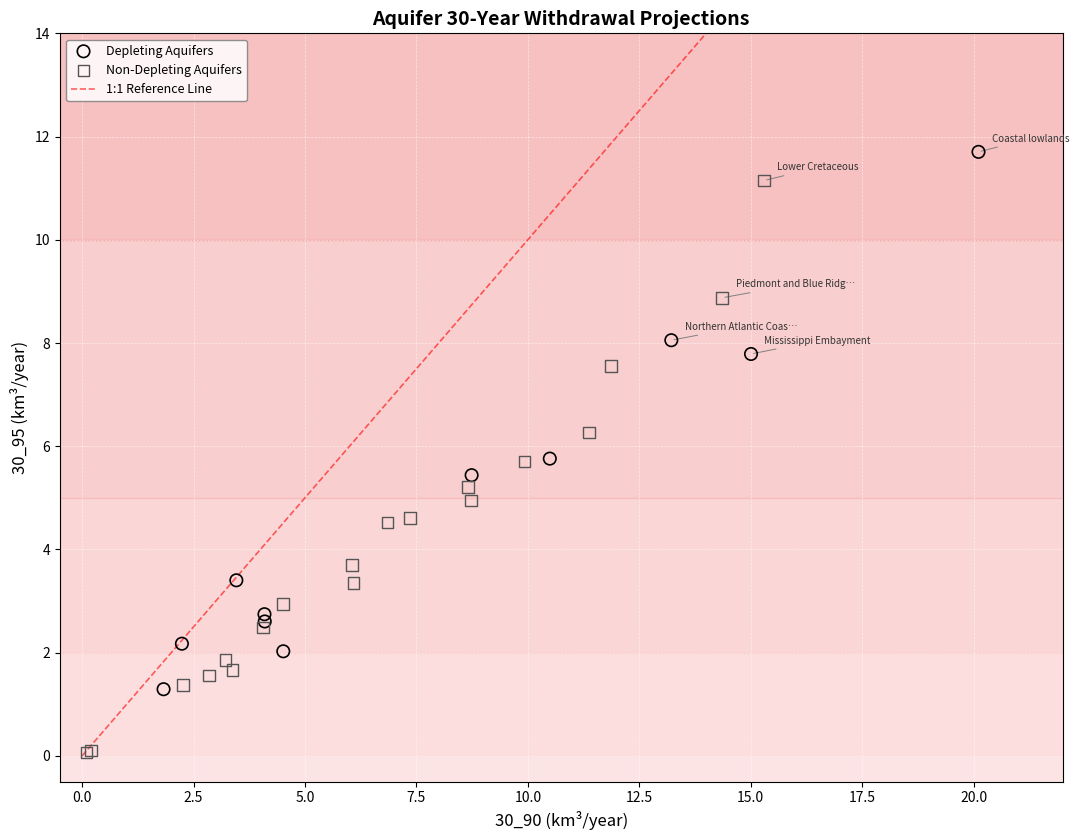

Which series contains the lowest Y value?

Non-Depleting Aquifers